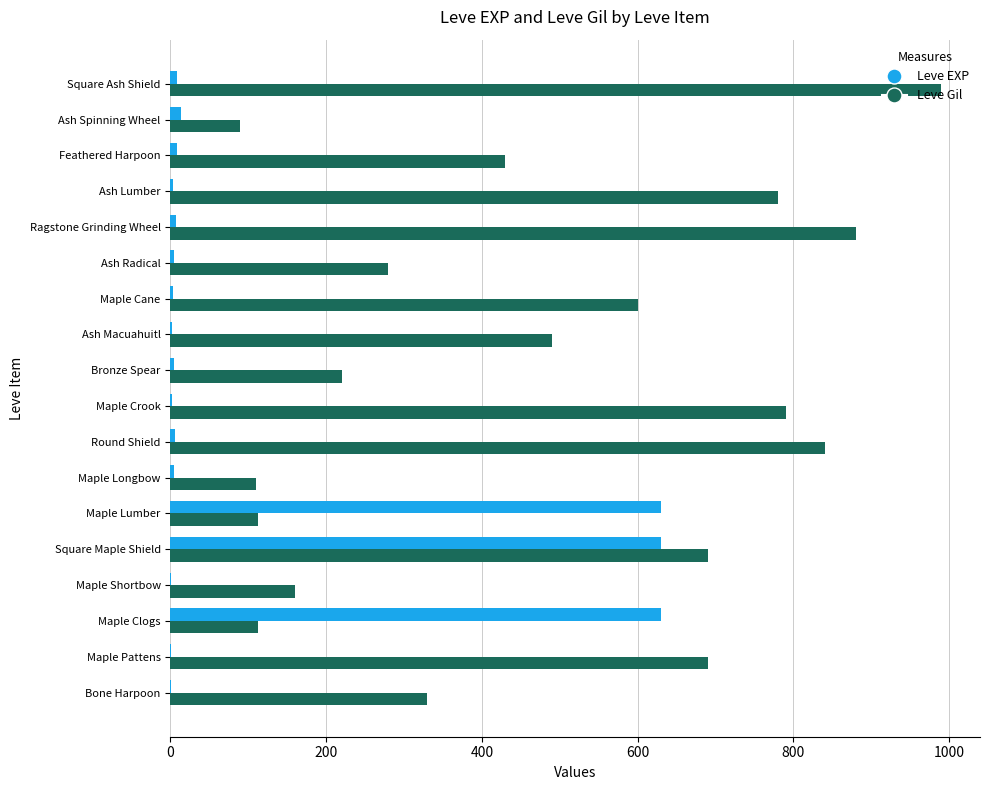

Which series changed the most between Maple Crook and Square Ash Shield?

Leve Gil